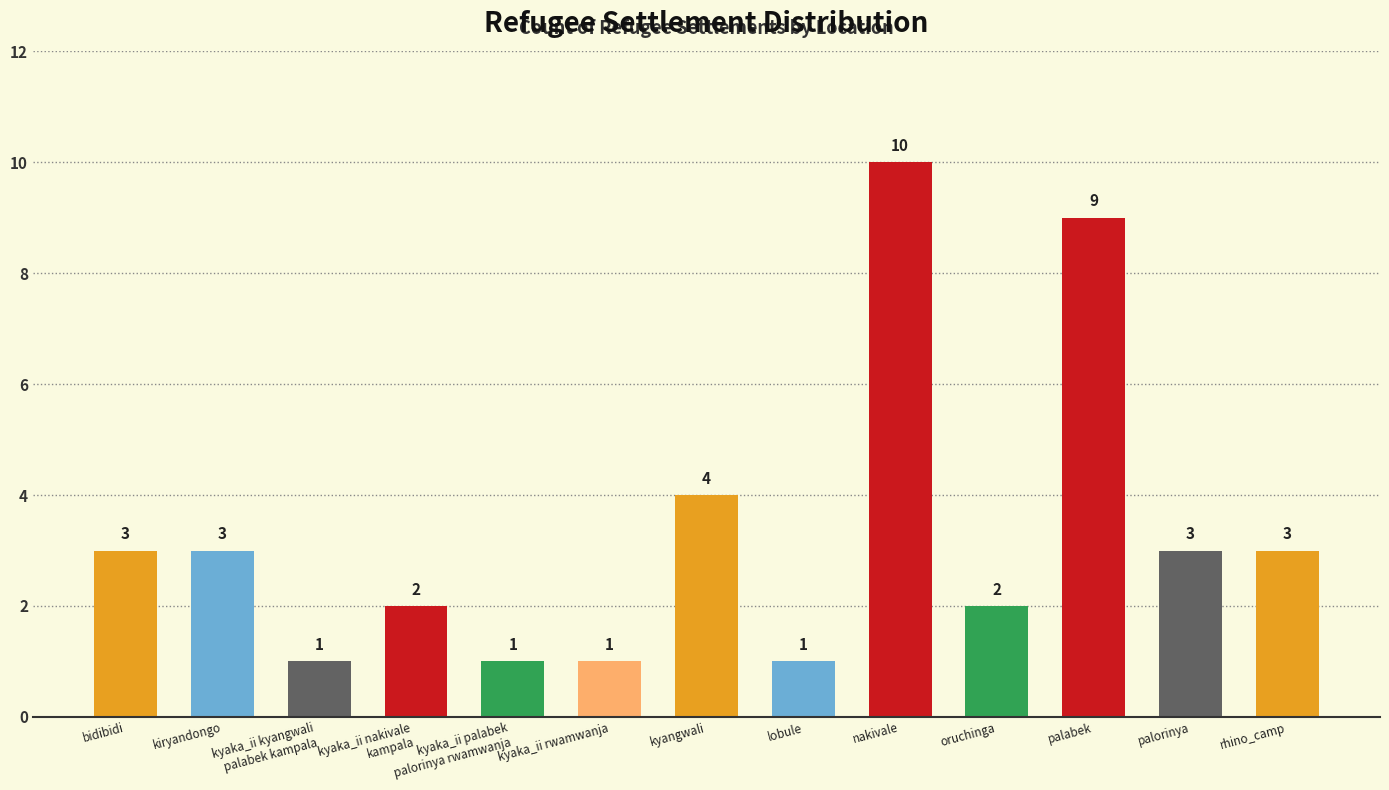

Which has a higher value, kyaka_ii palabek
palorinya rwamwanja or kyaka_ii nakivale
kampala?

kyaka_ii nakivale
kampala